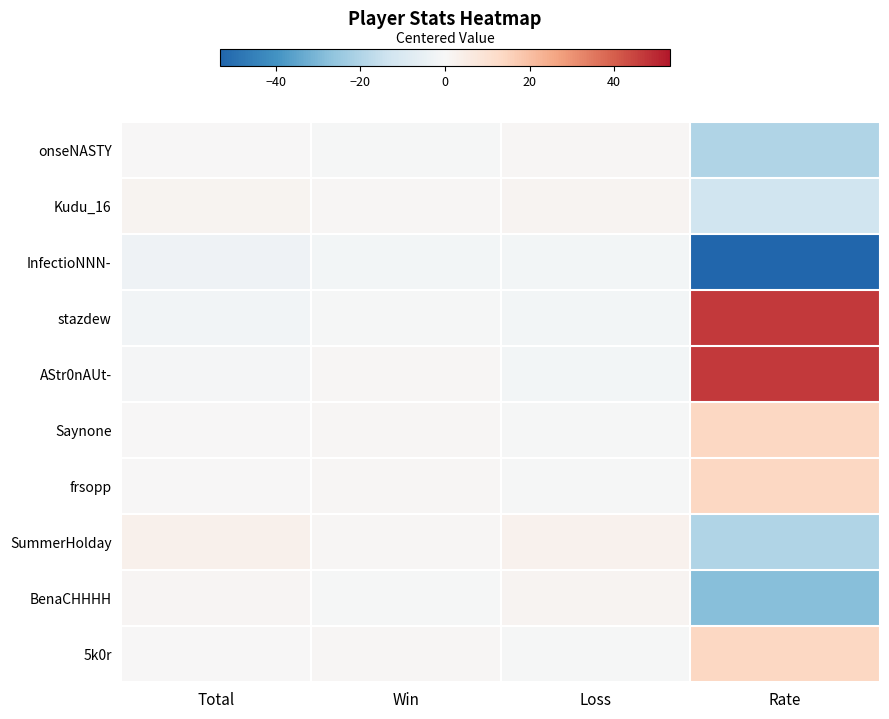

Rank the series at Rate from lowest to highest value.

InfectioNNN-, BenaCHHHH, onseNASTY, SummerHolday, Kudu_16, Saynone, frsopp, 5k0r, stazdew, AStr0nAUt-